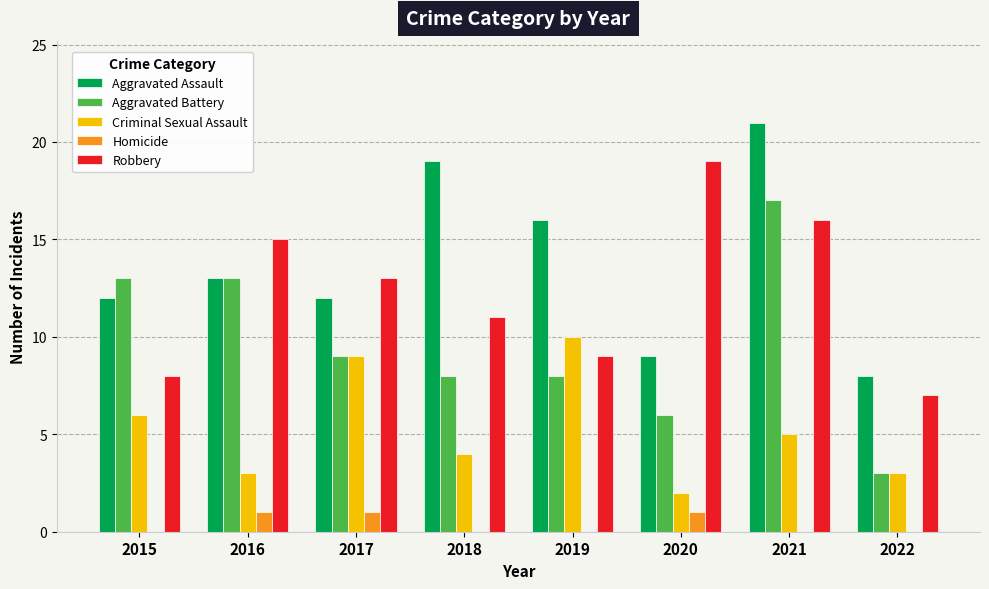

How many distinct data groups are displayed?

5